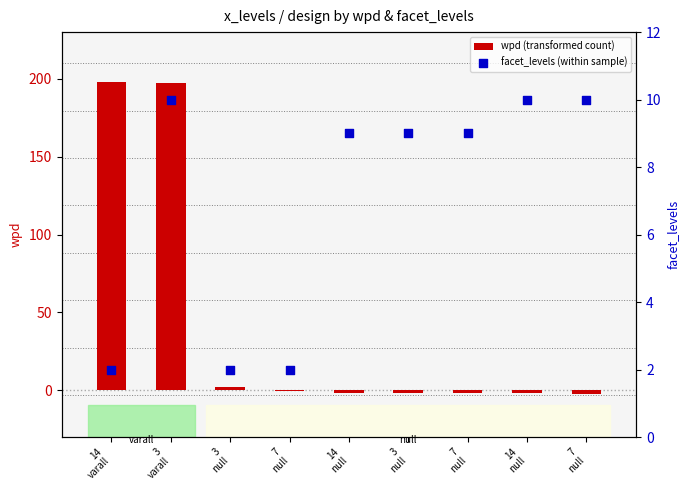

Which series reaches the minimum Y coordinate?

wpd (transformed count)